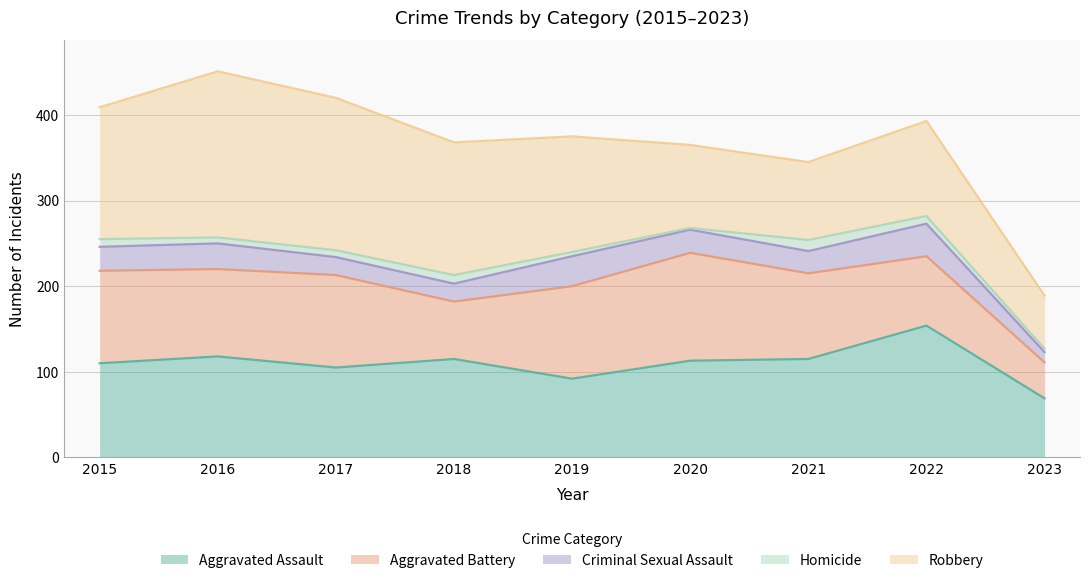

What is the value of the Criminal Sexual Assault point at the 1st from the left?

28